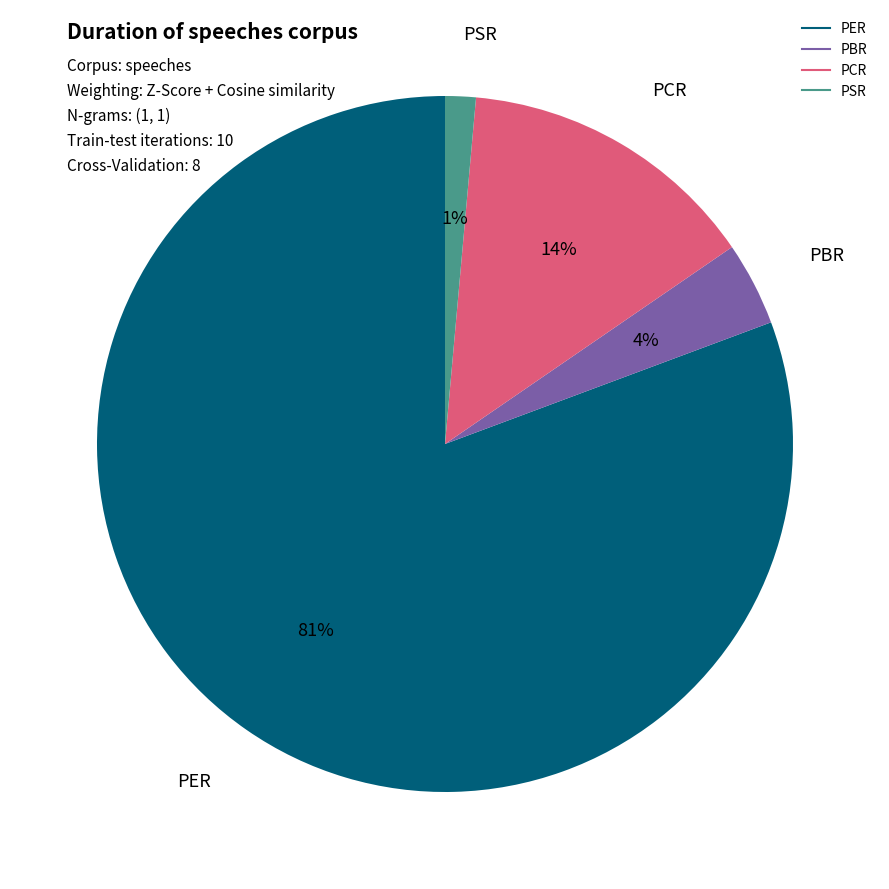

Rank the categories by value from highest to lowest.

PER, PCR, PBR, PSR